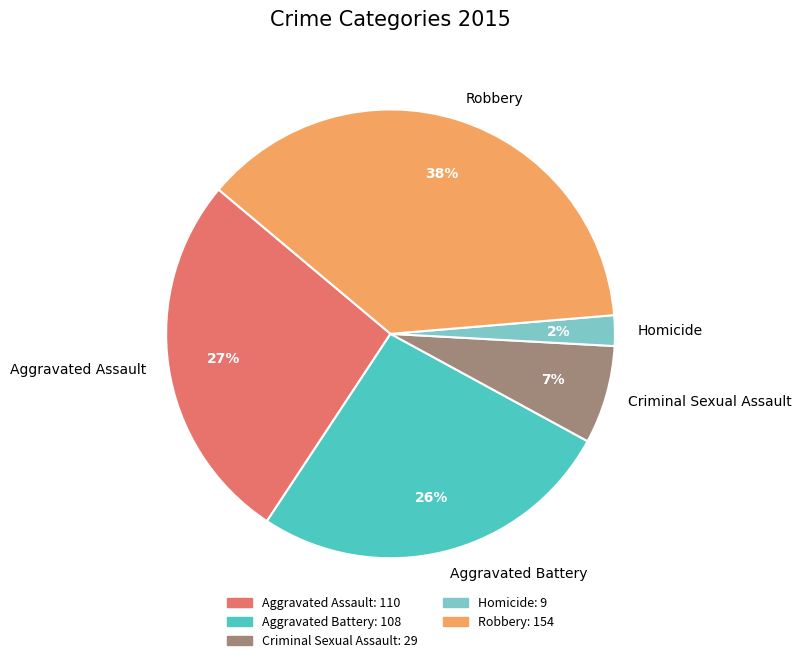

Is Robbery the majority of the pie?

No